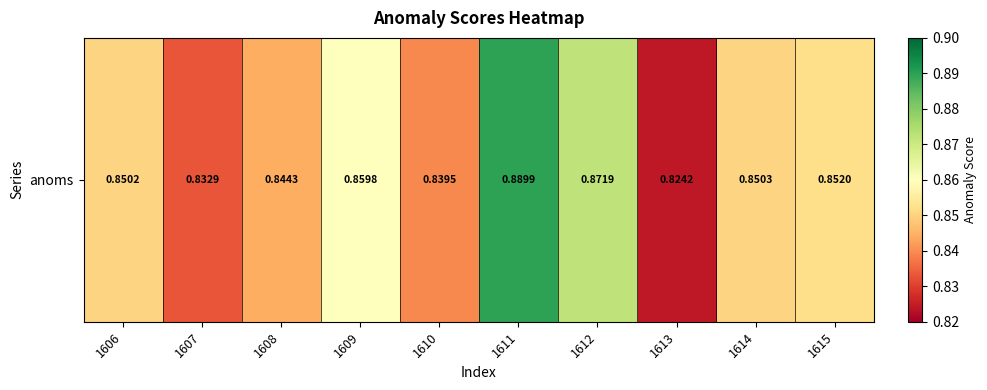

What is the maximum value shown in the chart?

0.9